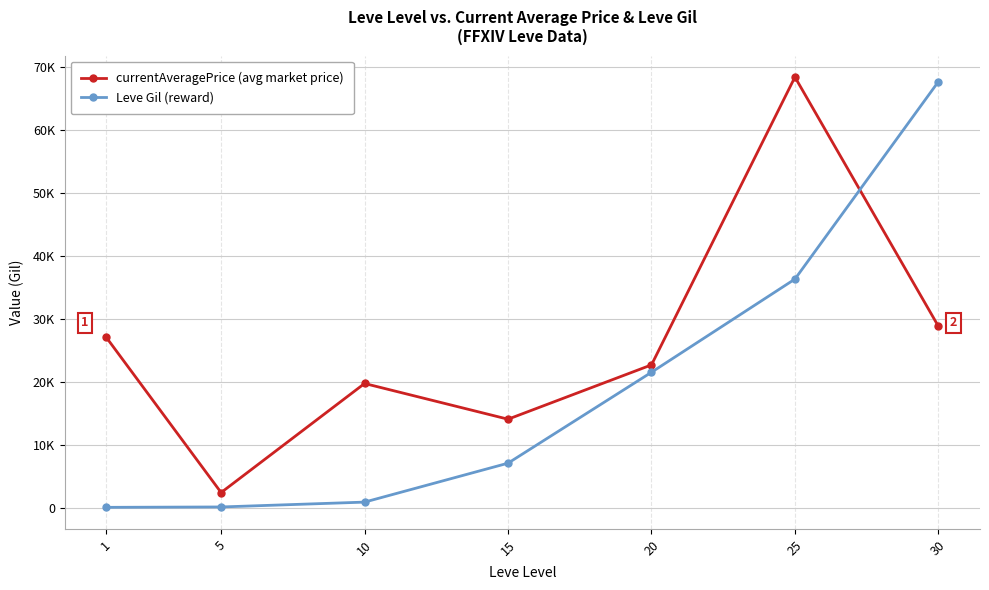

What is the value of the currentAveragePrice (avg market price) point at the 1st from the left?

27128